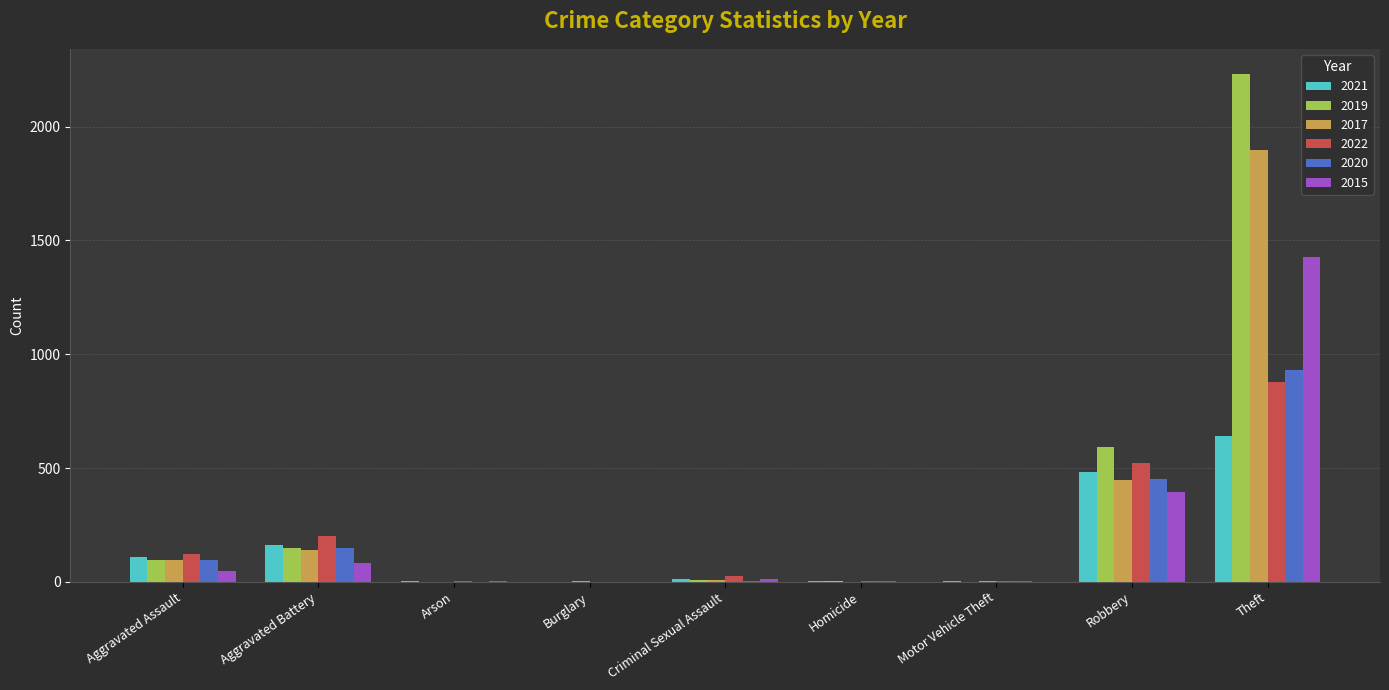

What is the sum of all 2019 values?

3080